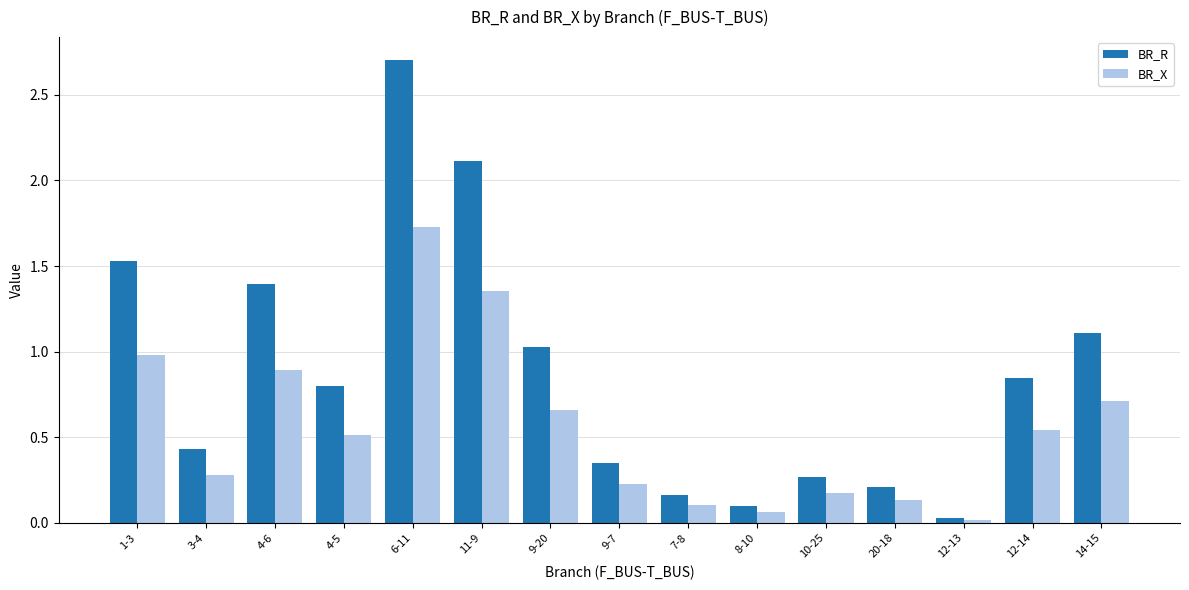

Which series has the largest range (max minus min)?

BR_R